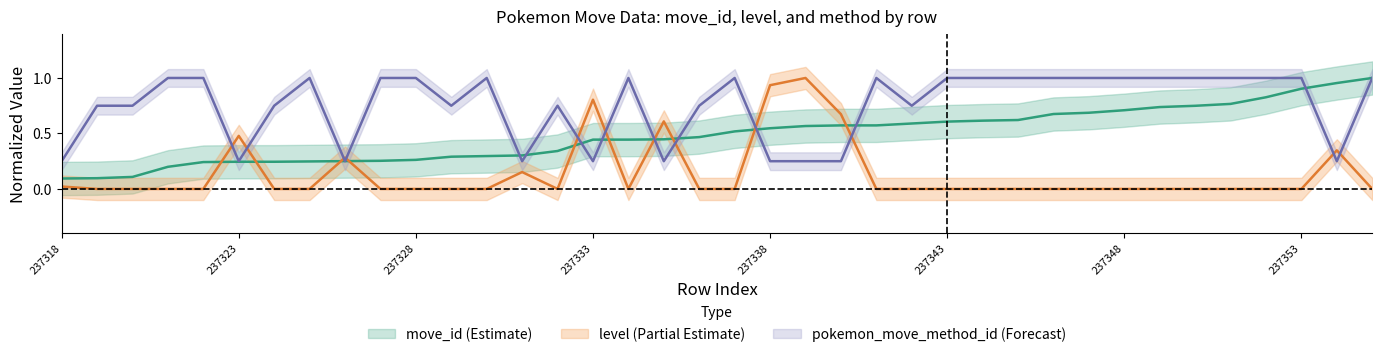

What is the difference between the highest and lowest values at 237327?

1.0